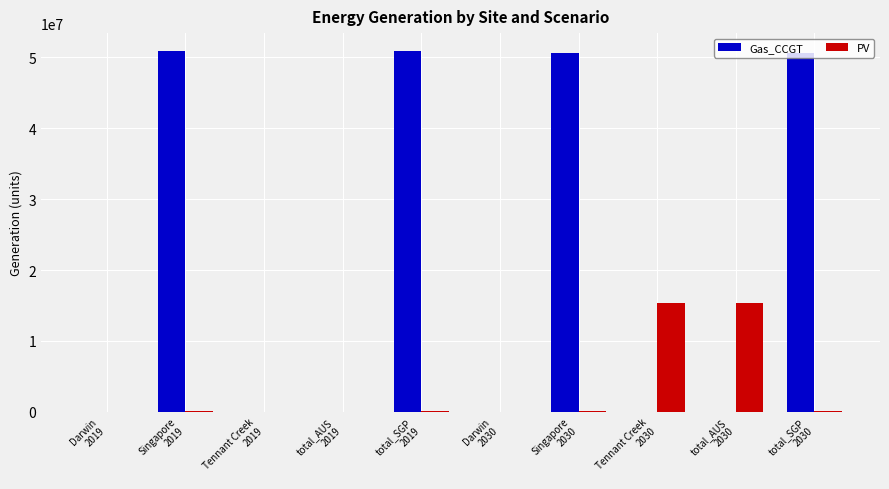

How many series are shown in this chart?

2